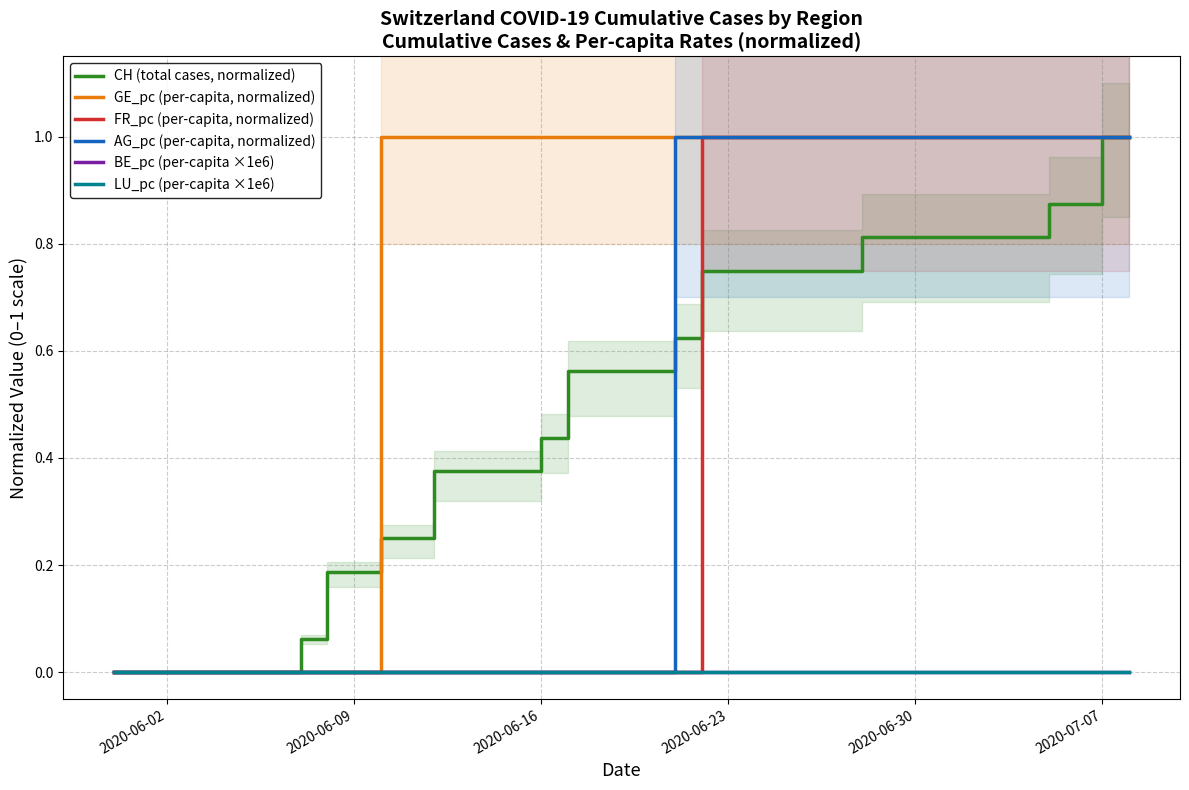

Which series has the largest range (max minus min)?

CH (total cases, normalized)